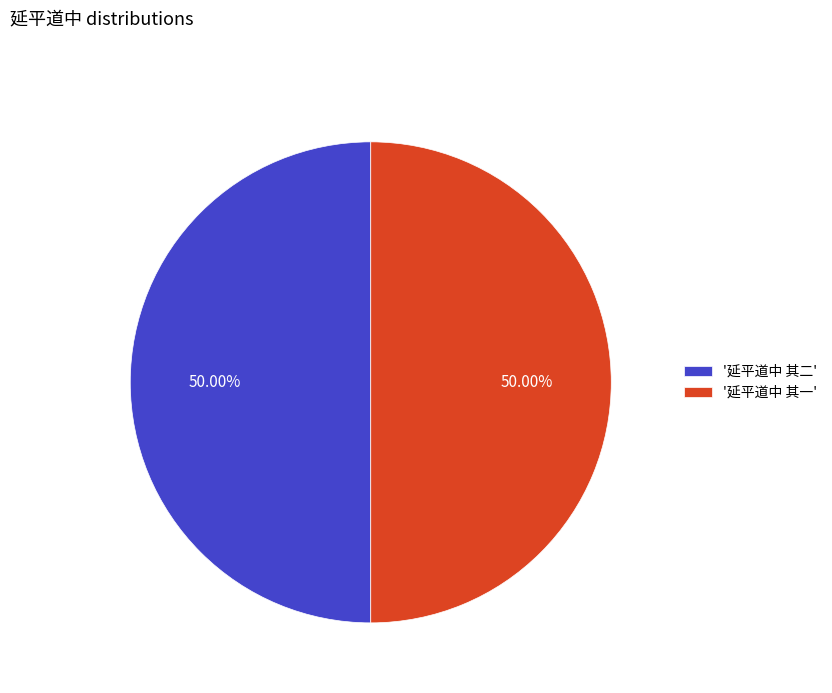

Do '延平道中 其二' and '延平道中 其一' together represent more than half of the pie?

Yes